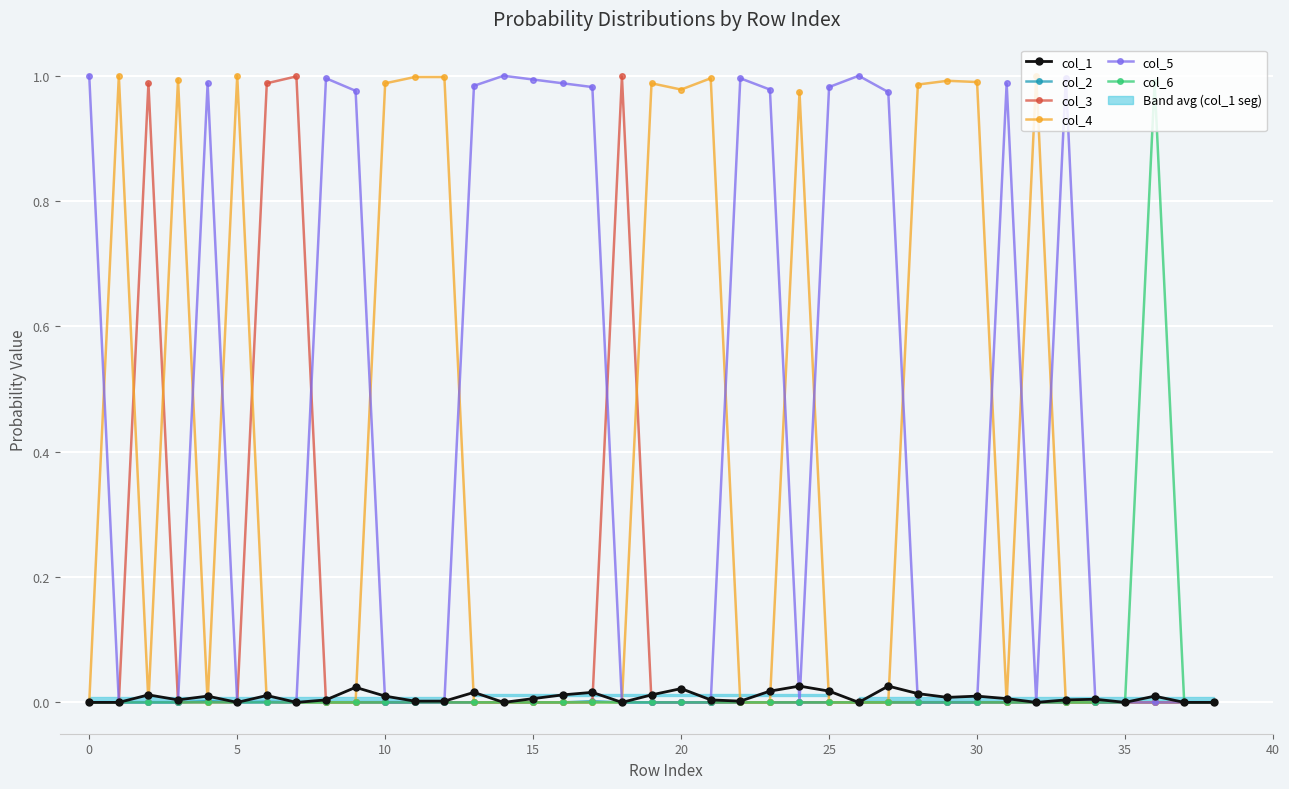

True or false: col_4 has more than 0 interior local peaks.

True